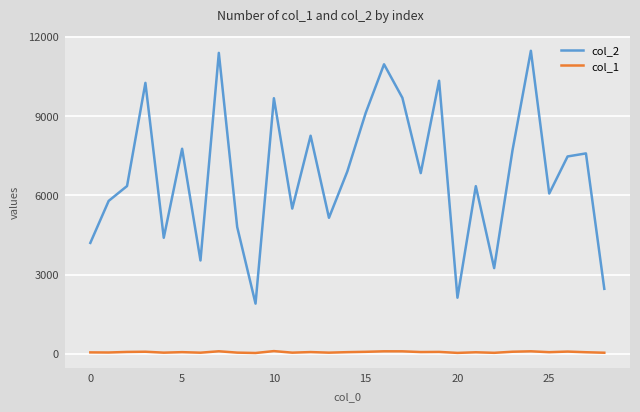

List the series in order of their peak value, lowest first.

col_1, col_2